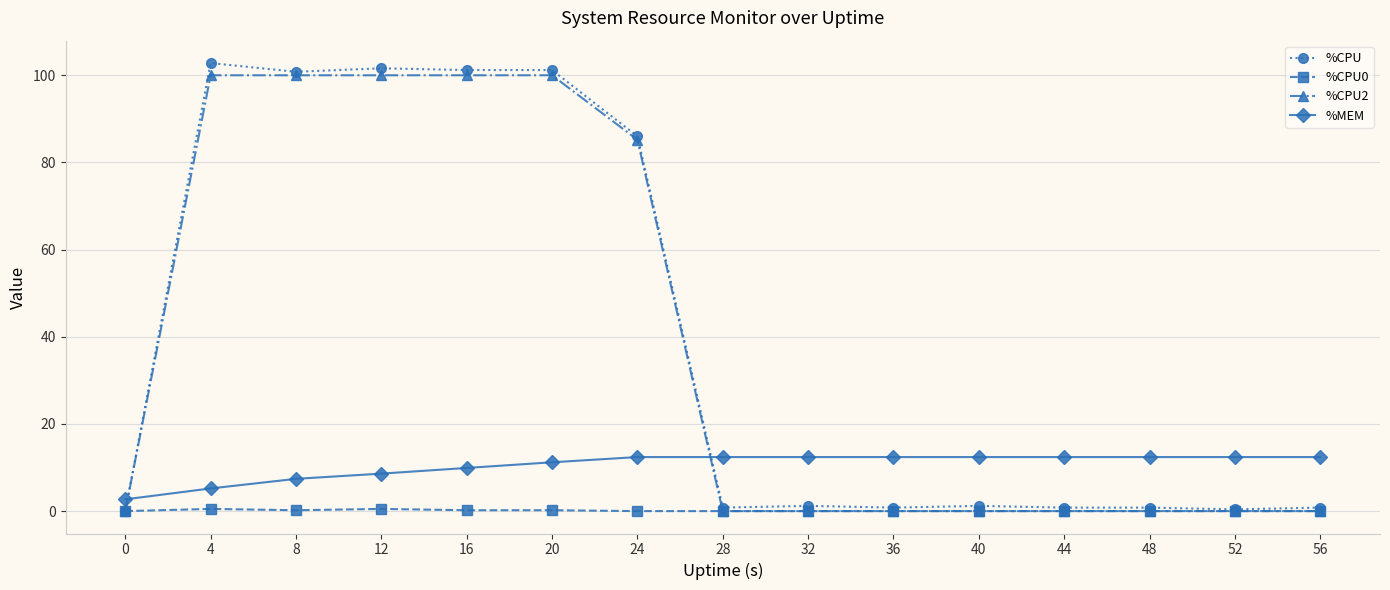

True or false: %CPU0 and %MEM intersect in this chart.

False